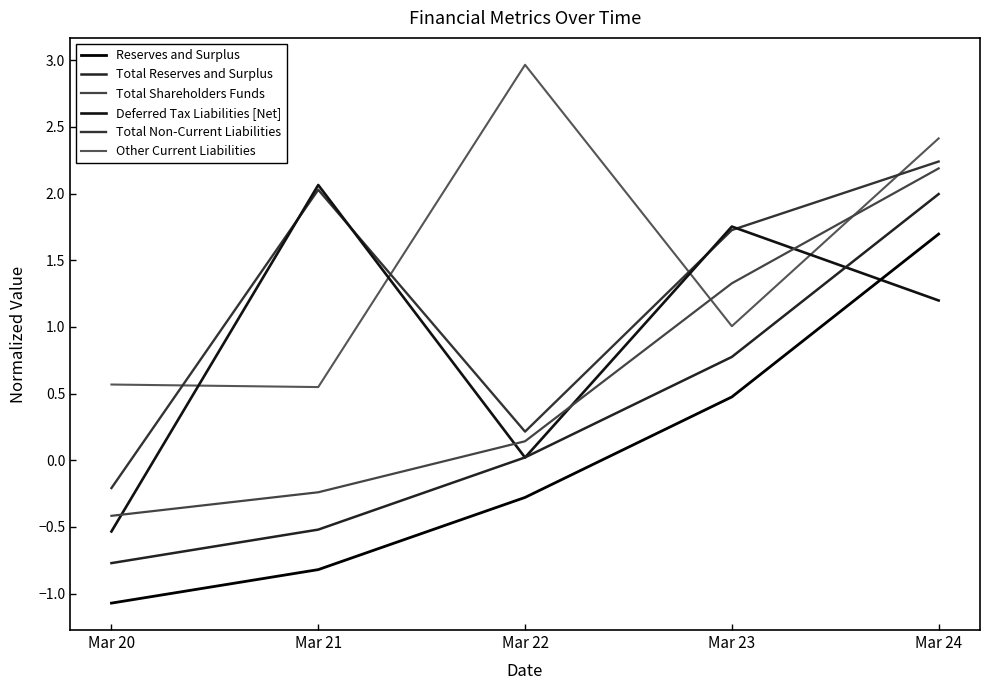

Read the Total Shareholders Funds value at Mar 22.

0.1